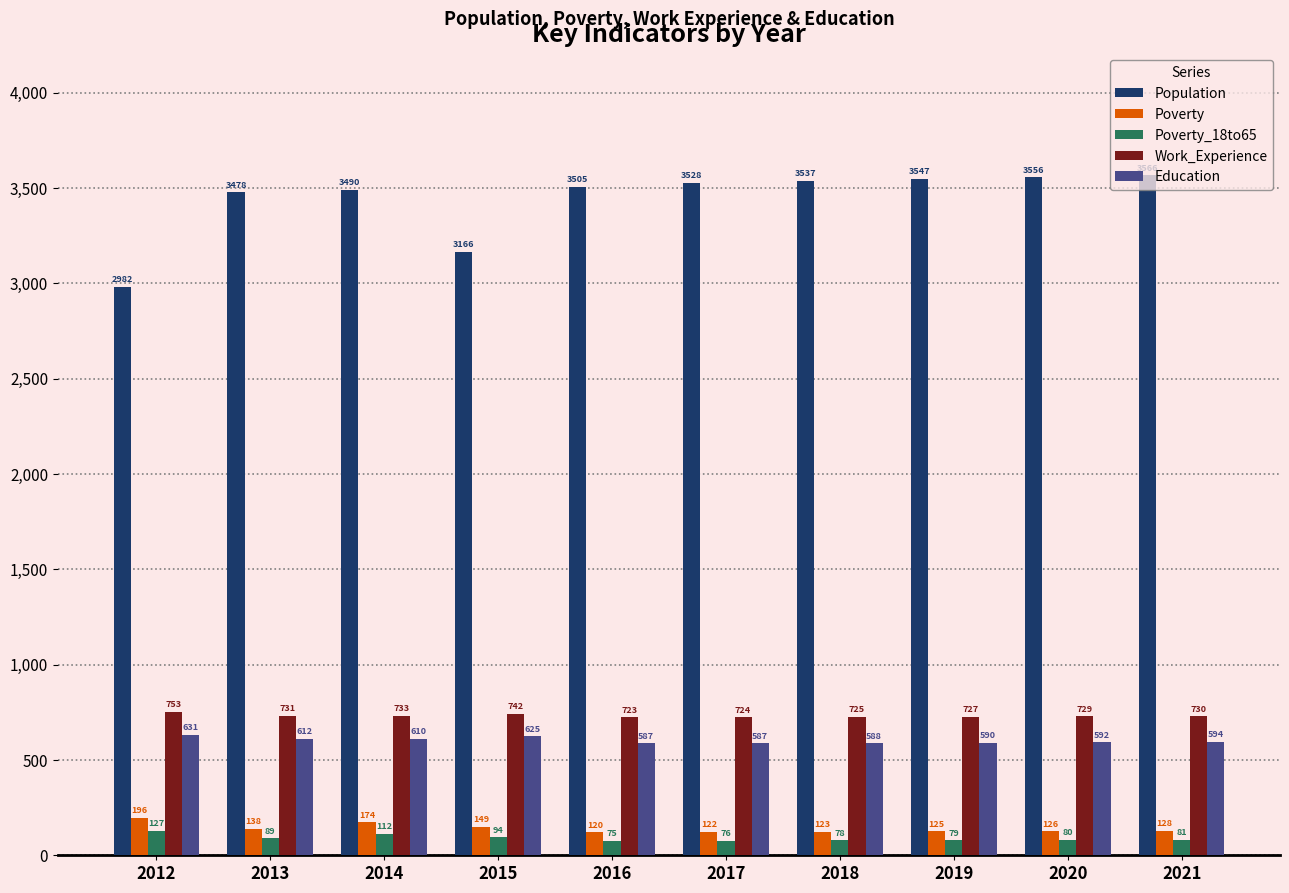

What is the difference between the maximum and minimum values in the Poverty_18to65 series?

52